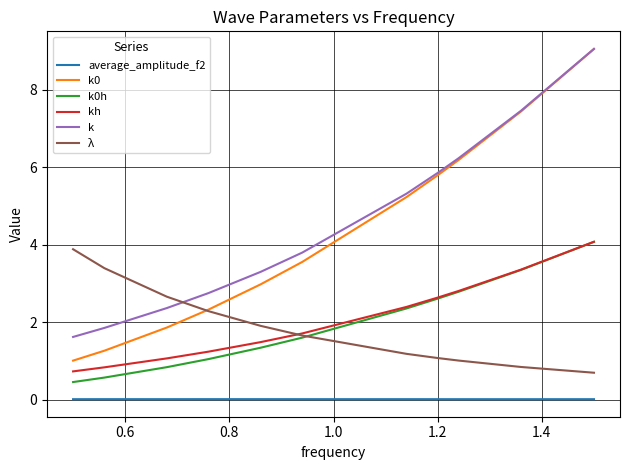

What is the minimum value for λ?

0.7